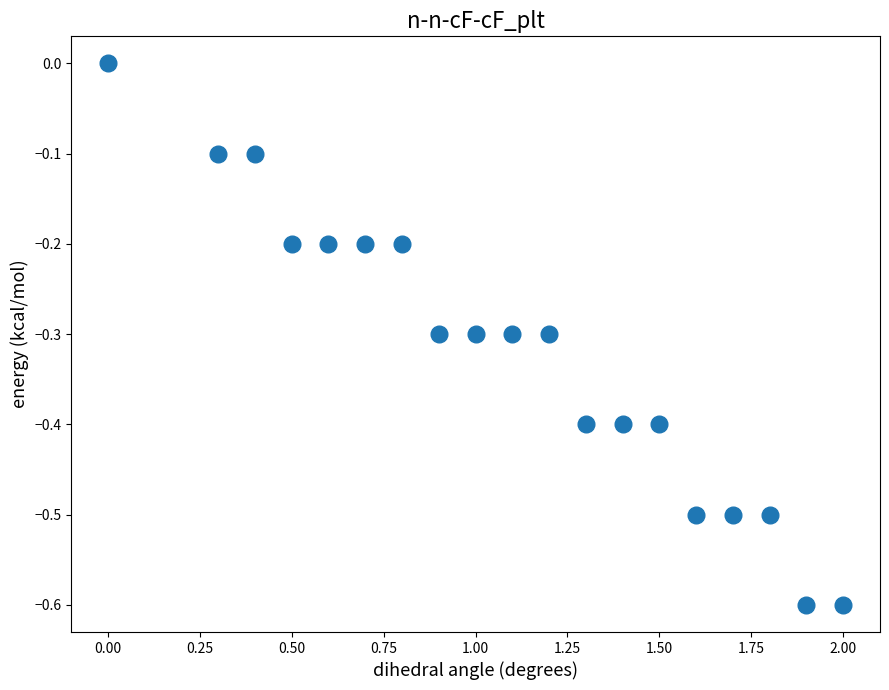

List the coordinates of all points as (Y, X) pairs, reading left to right.

(0.0, 0.0)  (-0.1, 0.3)  (-0.1, 0.4)  (-0.2, 0.5)  (-0.2, 0.6)  (-0.2, 0.7)  (-0.2, 0.8)  (-0.3, 0.9)  (-0.3, 1.0)  (-0.3, 1.1)  (-0.3, 1.2)  (-0.4, 1.3)  (-0.4, 1.4)  (-0.4, 1.5)  (-0.5, 1.6)  (-0.5, 1.7)  (-0.5, 1.8)  (-0.6, 1.9)  (-0.6, 2.0)